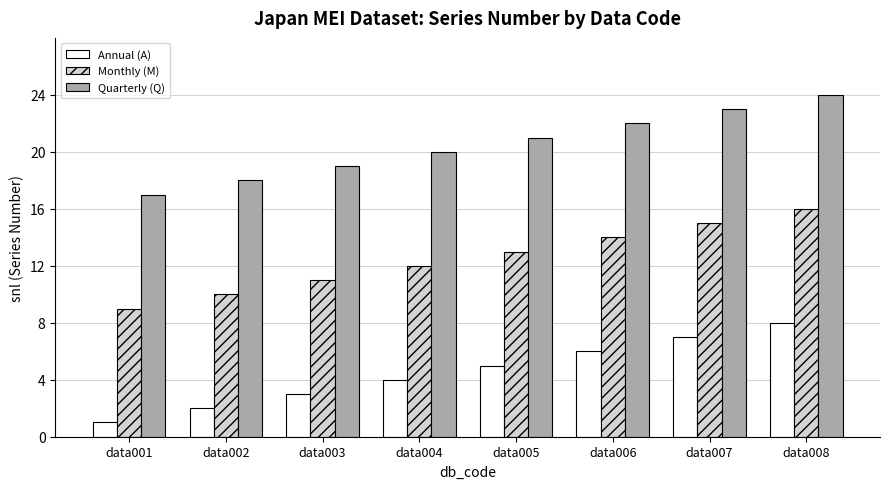

Which series has the largest total across all categories?

Quarterly (Q)